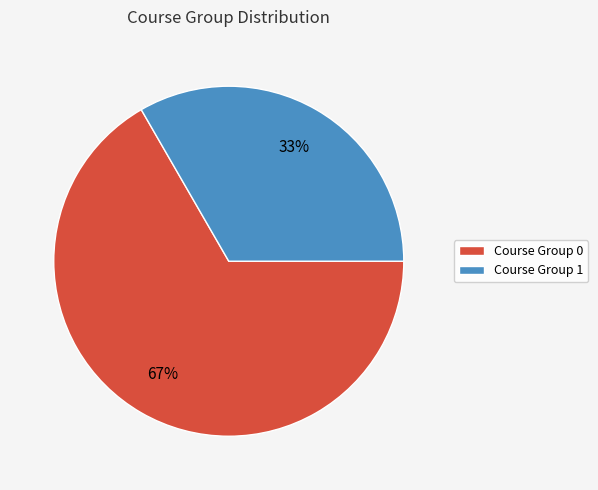

Which category has the biggest portion of the pie?

Course Group 0